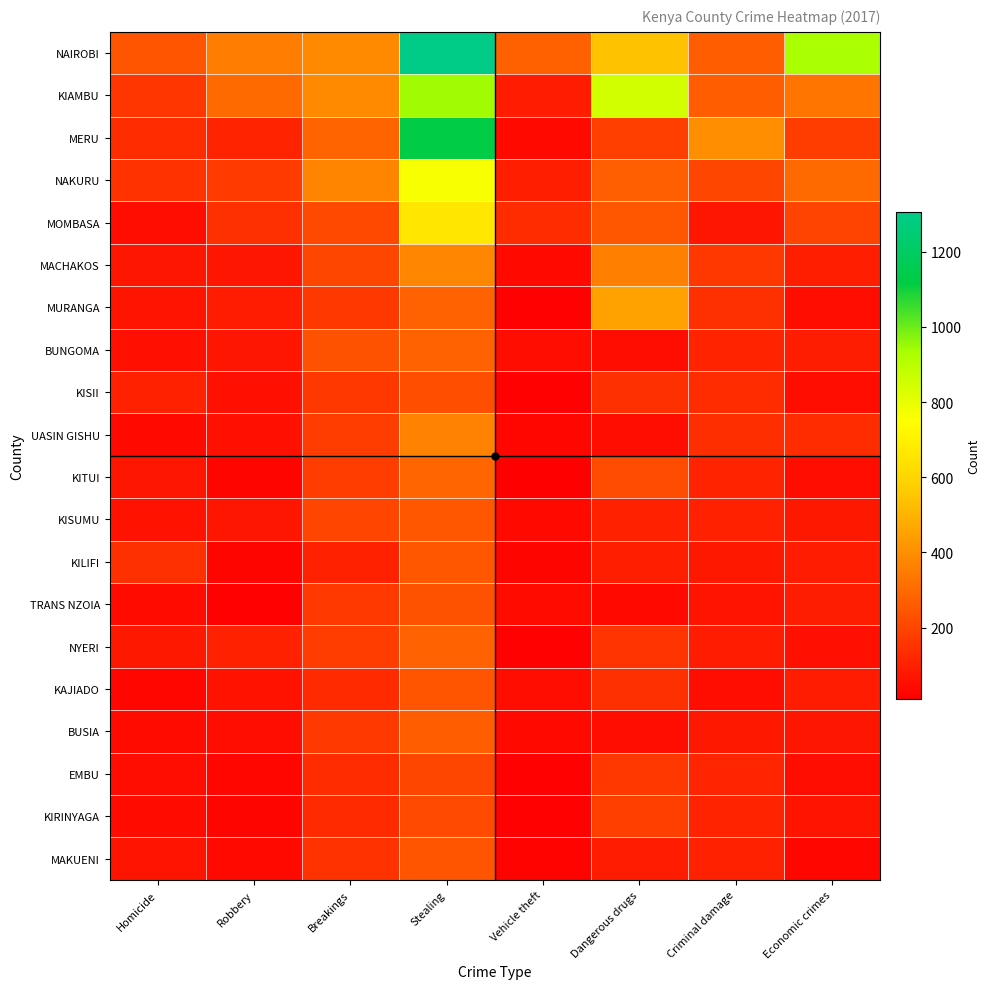

Rank the series at Economic crimes from highest to lowest value.

NAIROBI, KIAMBU, NAKURU, MOMBASA, MERU, UASIN GISHU, MACHAKOS, BUNGOMA, TRANS NZOIA, KAJIADO, KILIFI, KISUMU, BUSIA, KIRINYAGA, NYERI, KITUI, MURANGA, EMBU, KISII, MAKUENI